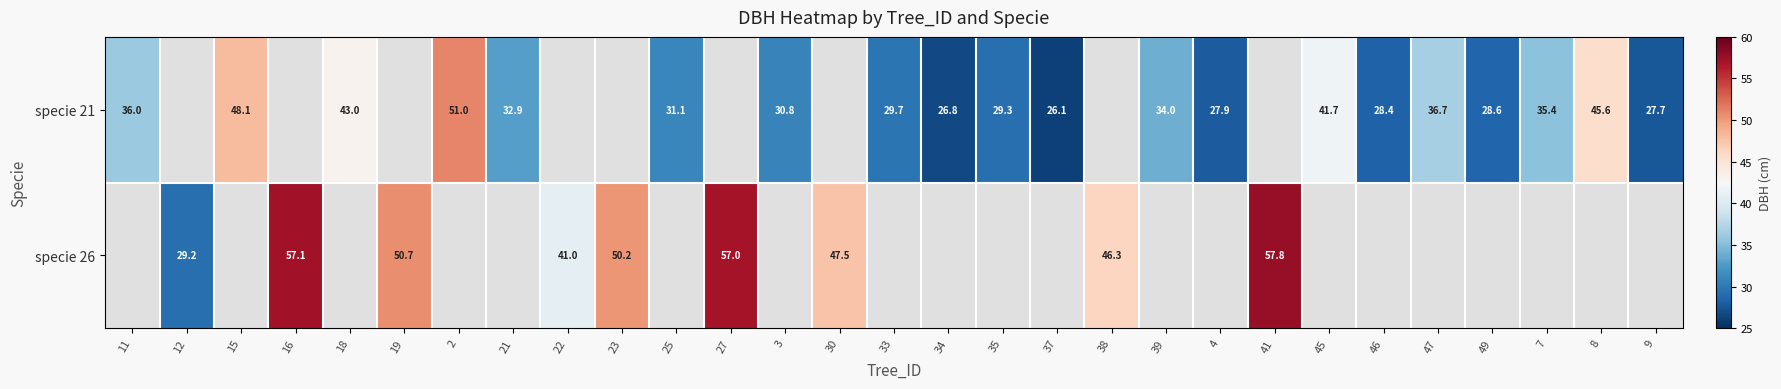

What is the sum of the specie 21 values at 4 and 33?

57.6